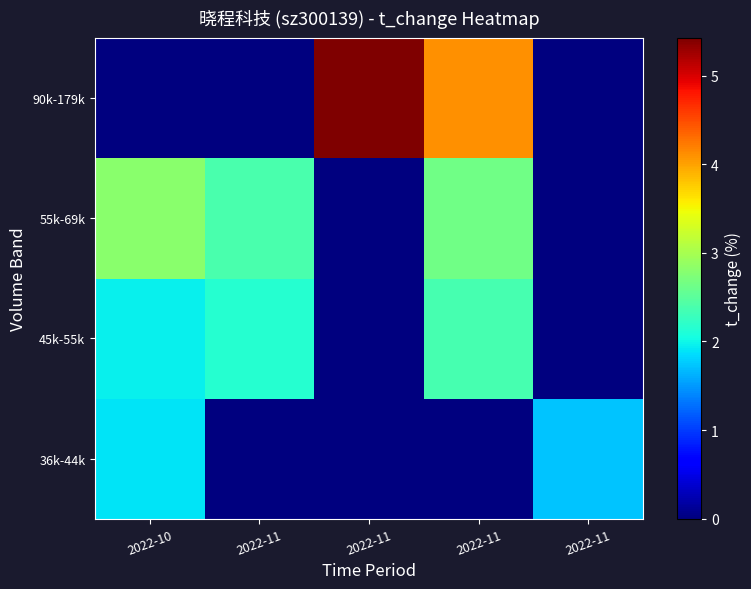

What is the maximum value shown in the chart?

5.4